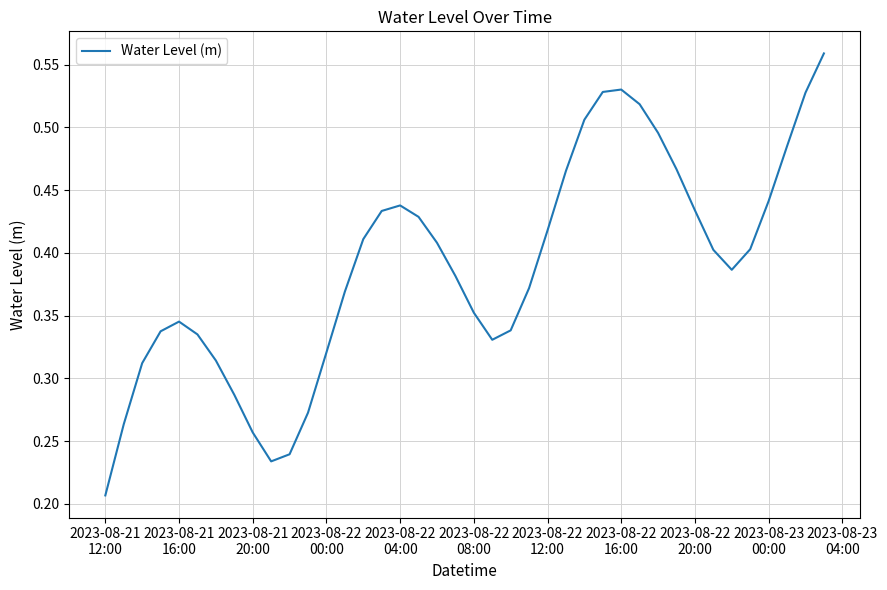

How many lines are shown in the chart?

1